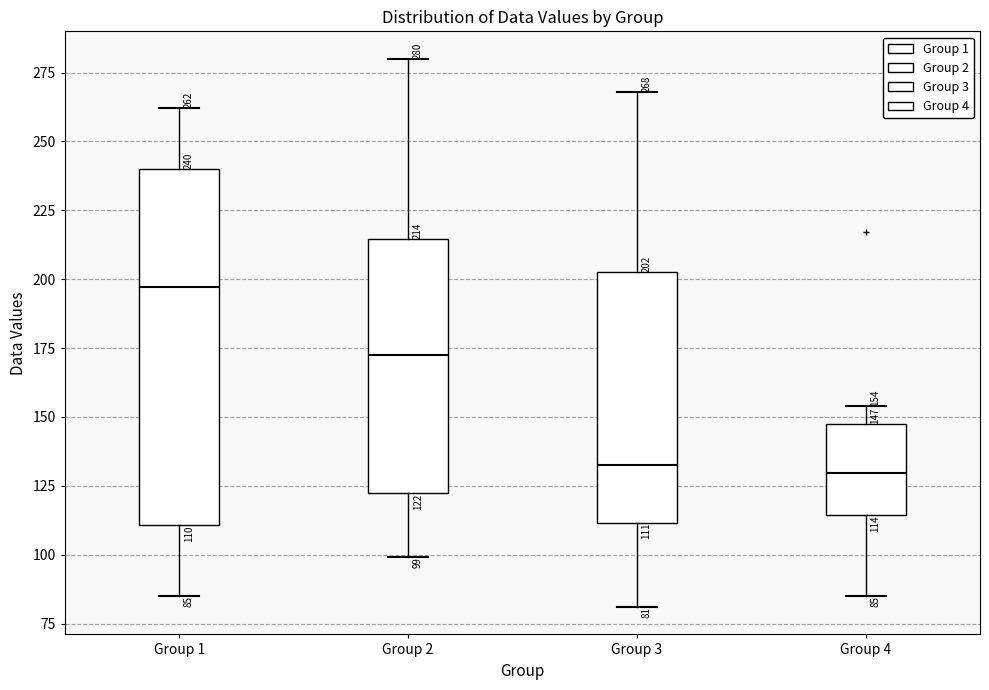

Comparing the boxes themselves (not the whiskers), which one is the tallest?

Group 1